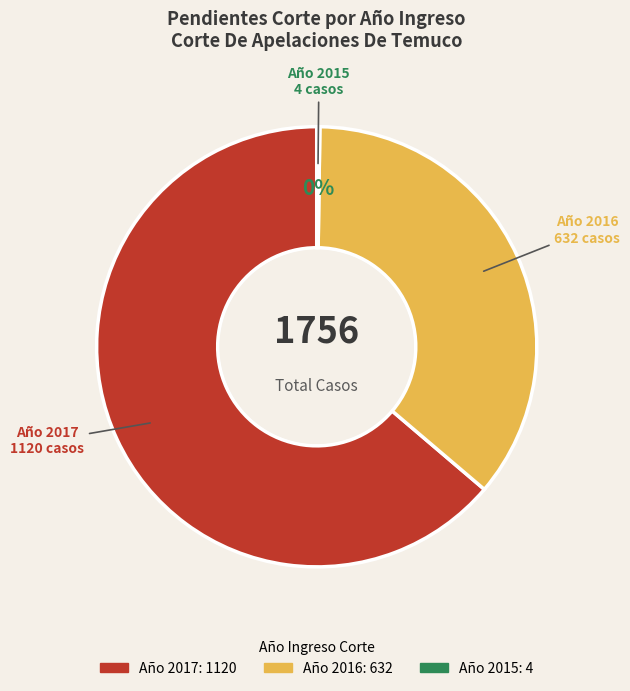

To the nearest percent, what is the average slice percentage?

33%